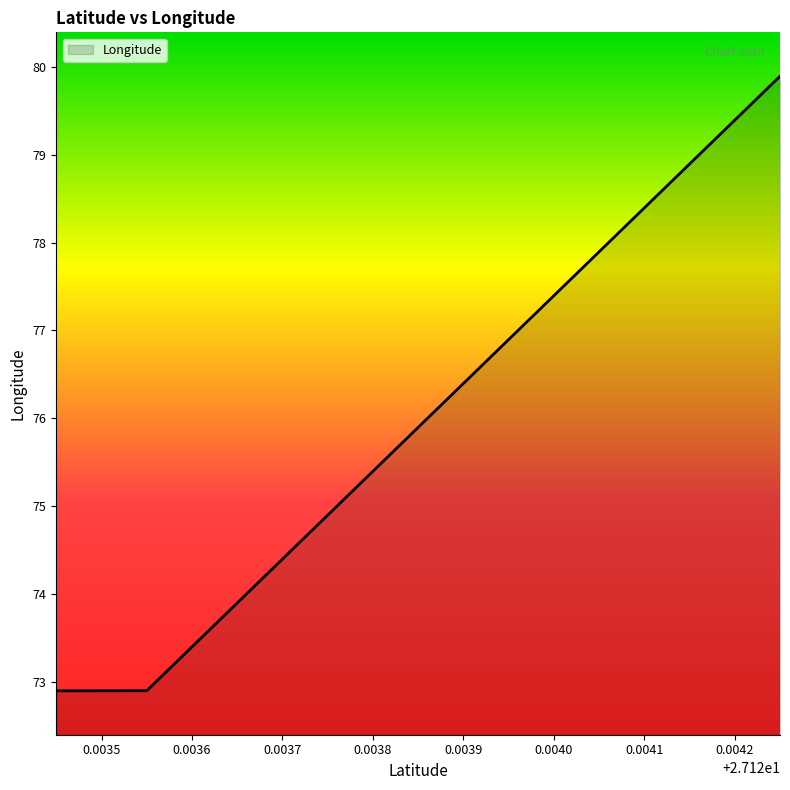

What is the minimum value shown in the chart?

72.9